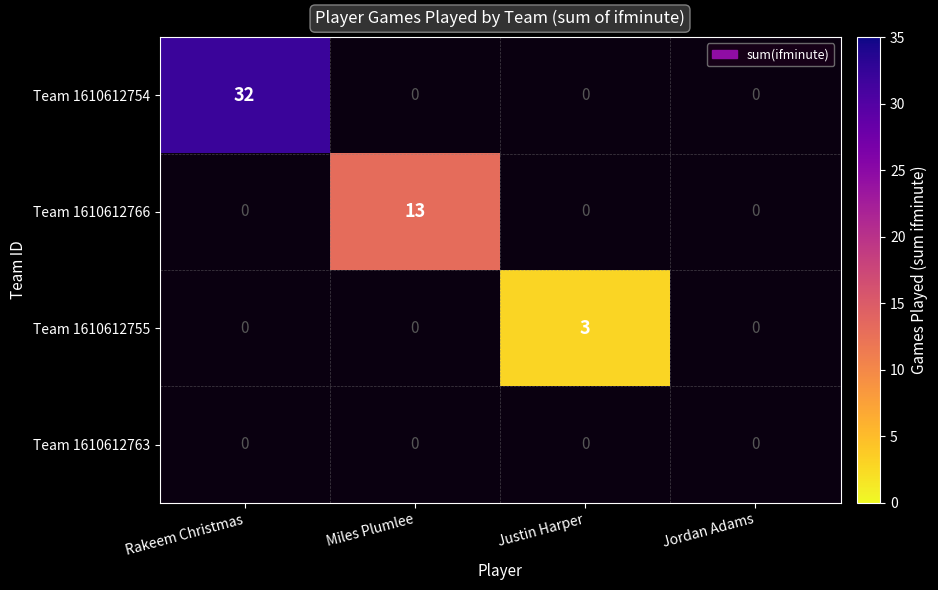

True or false: Team 1610612755 has a value of 5.2 at Justin Harper.

False